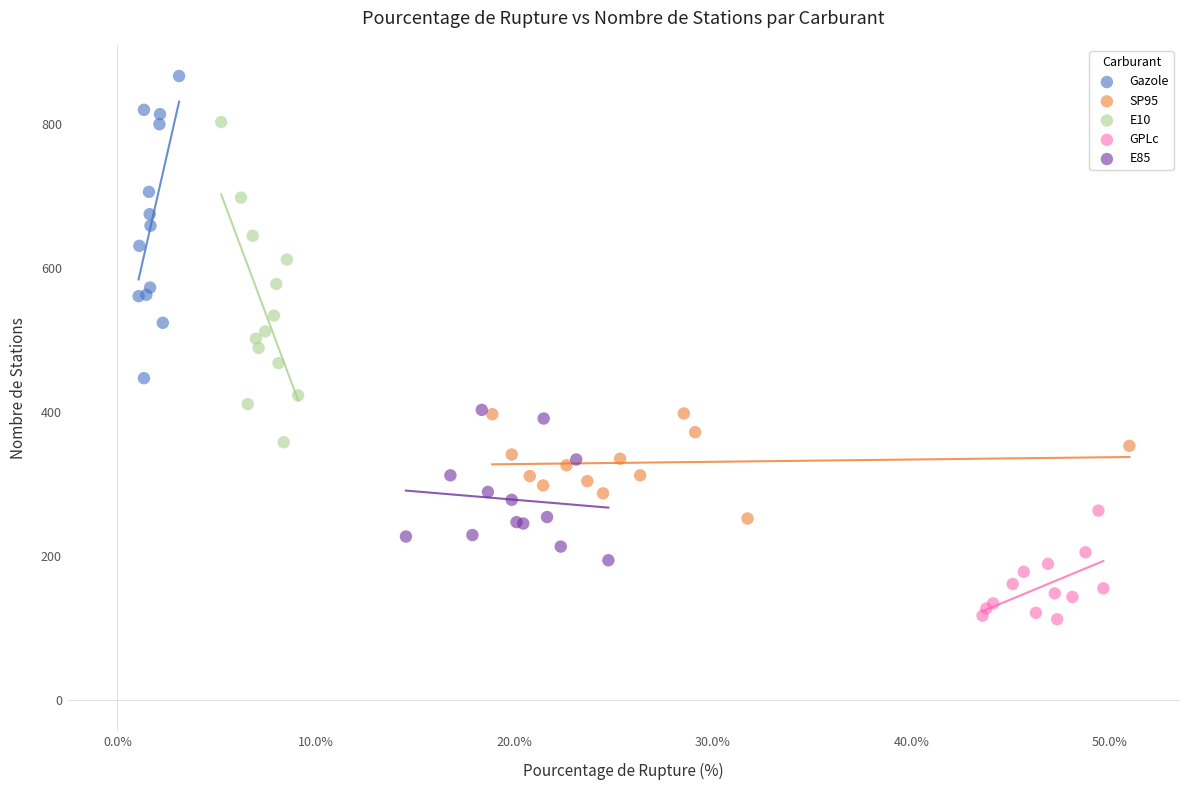

What are all the series names shown in the legend?

Gazole, SP95, E10, GPLc, E85